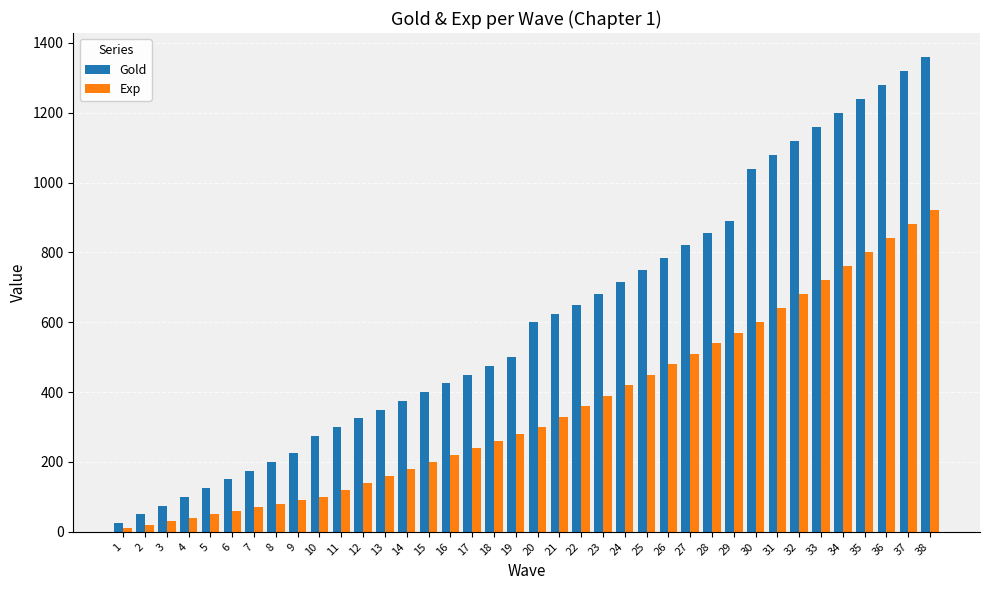

What is the average value of the Exp series?

356